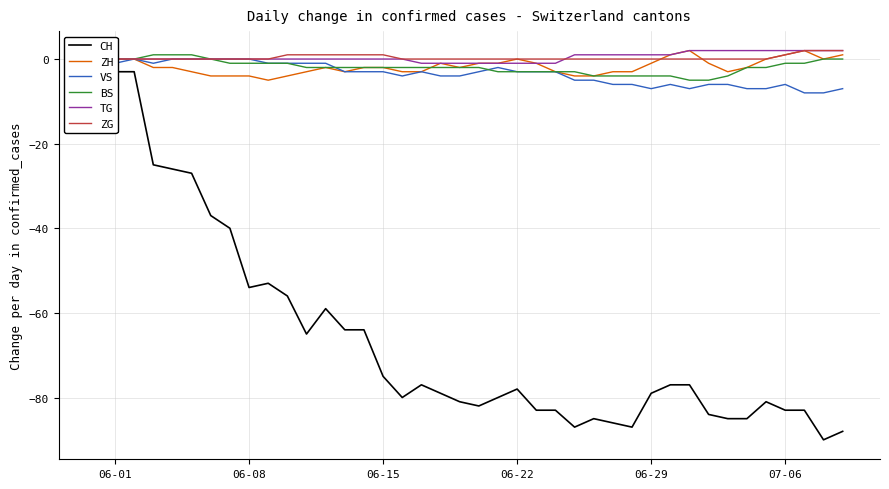

The value of ZH at 06-22 is 0. True or false?

True